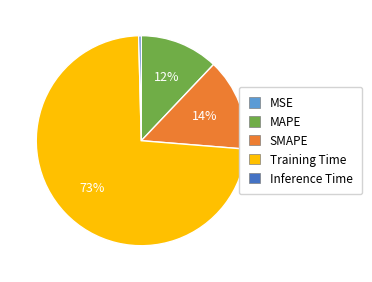

Which has a higher value, Inference Time or SMAPE?

SMAPE